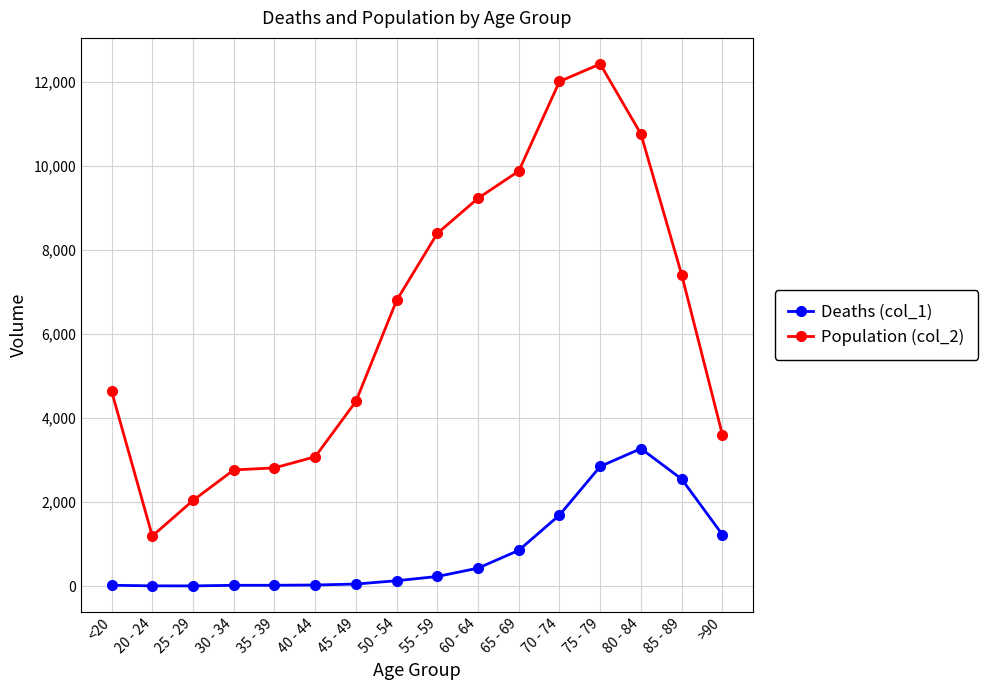

True or false: Deaths (col_1) has more than 0 interior local peaks.

True